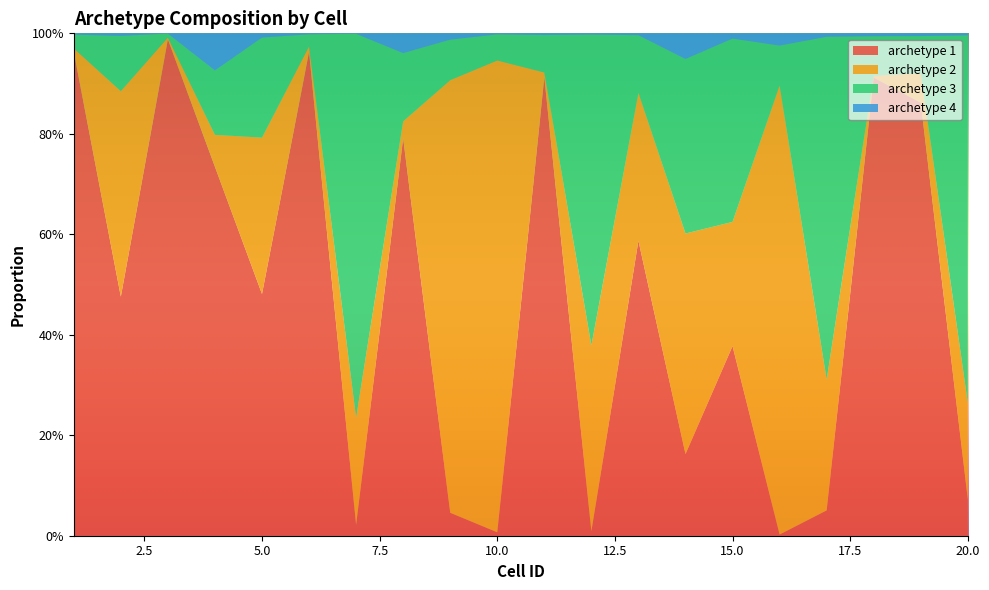

Reading left to right, transcribe all the data shown in this chart.

archetype 1: 1=1.0	2=0.5	3=1.0	4=0.7	5=0.5	6=1.0	7=0.0	8=0.8	9=0.0	10=0.0	11=0.9	12=0.0	13=0.6	14=0.2	15=0.4	16=0.0	17=0.1	18=0.9	19=0.9	20=0.1
archetype 2: 1=0.0	2=0.4	3=0.0	4=0.1	5=0.3	6=0.0	7=0.2	8=0.0	9=0.9	10=0.9	11=0.0	12=0.4	13=0.3	14=0.4	15=0.2	16=0.9	17=0.3	18=0.0	19=0.1	20=0.2
archetype 3: 1=0.0	2=0.1	3=0.0	4=0.1	5=0.2	6=0.0	7=0.8	8=0.1	9=0.1	10=0.1	11=0.1	12=0.6	13=0.1	14=0.3	15=0.4	16=0.1	17=0.7	18=0.1	19=0.1	20=0.7
archetype 4: 1=0.0	2=0.0	3=0.0	4=0.1	5=0.0	6=0.0	7=0.0	8=0.0	9=0.0	10=0.0	11=0.0	12=0.0	13=0.0	14=0.1	15=0.0	16=0.0	17=0.0	18=0.0	19=0.0	20=0.0